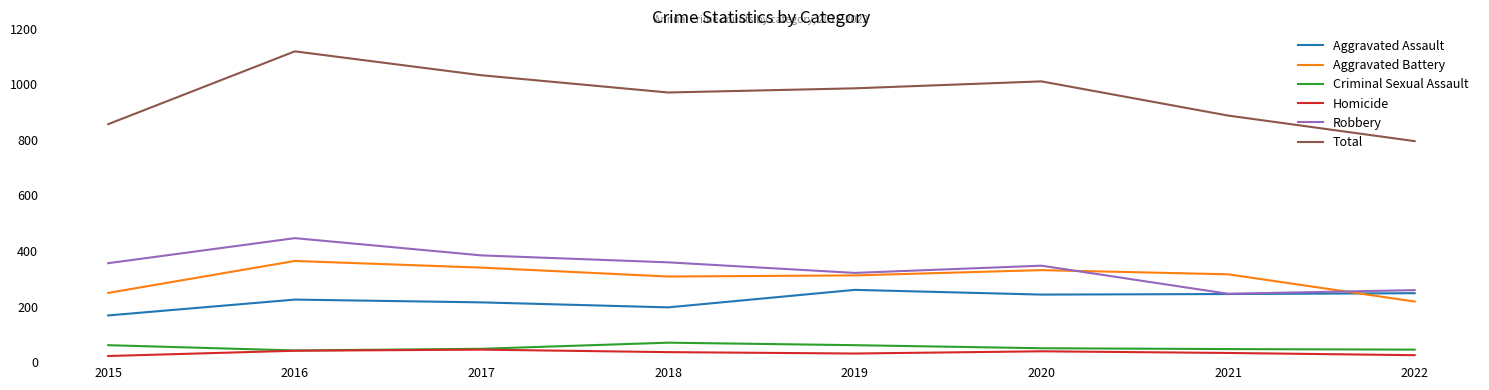

Count the Robbery values in the range 321 to 384.

5